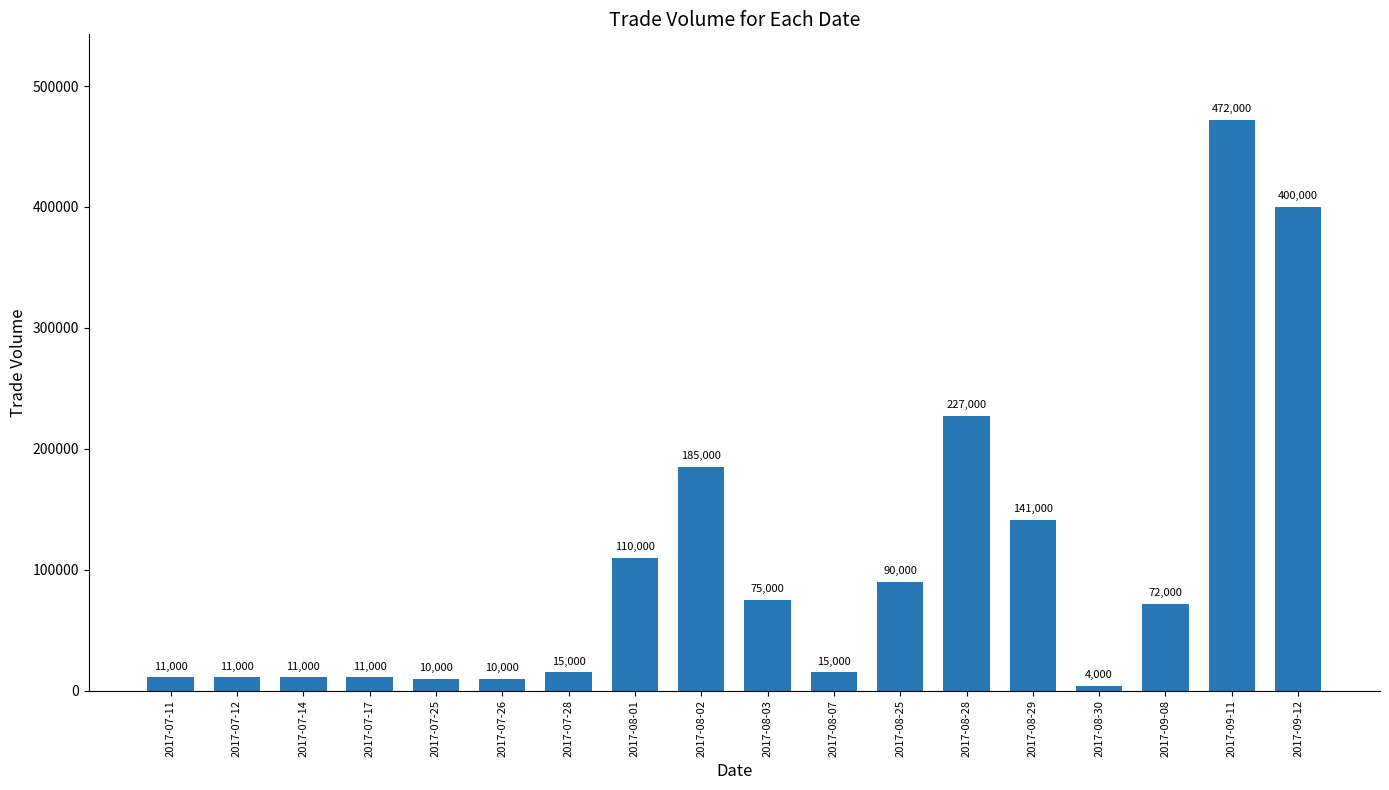

Which label corresponds to the largest value in the chart?

2017-09-11